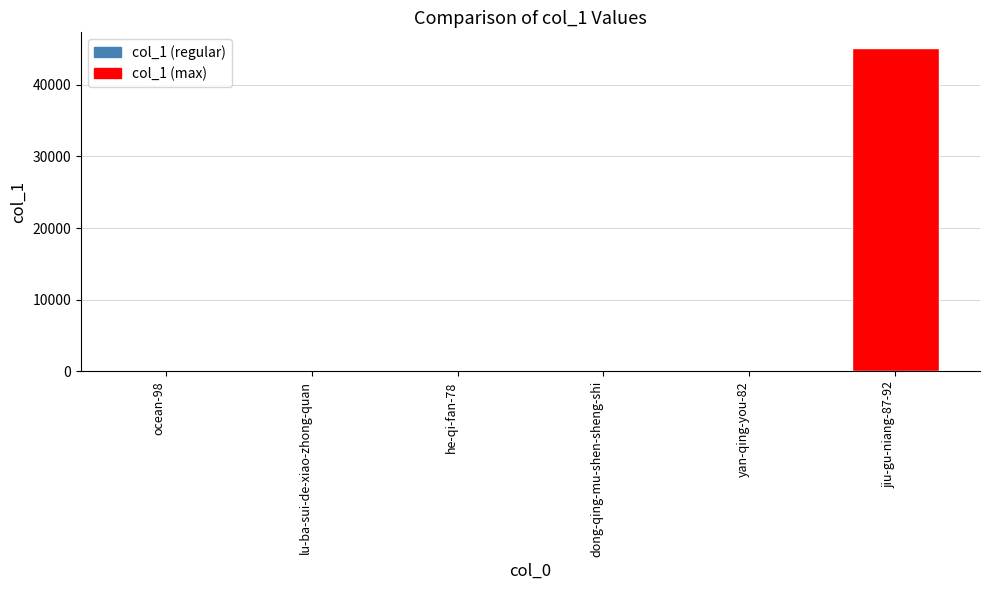

What is the sum of all values?

45166